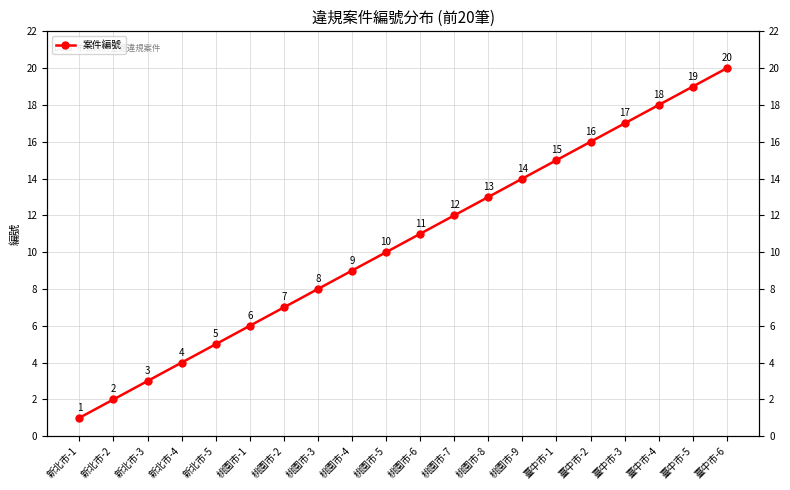

Does the chart have visible grid lines?

Yes